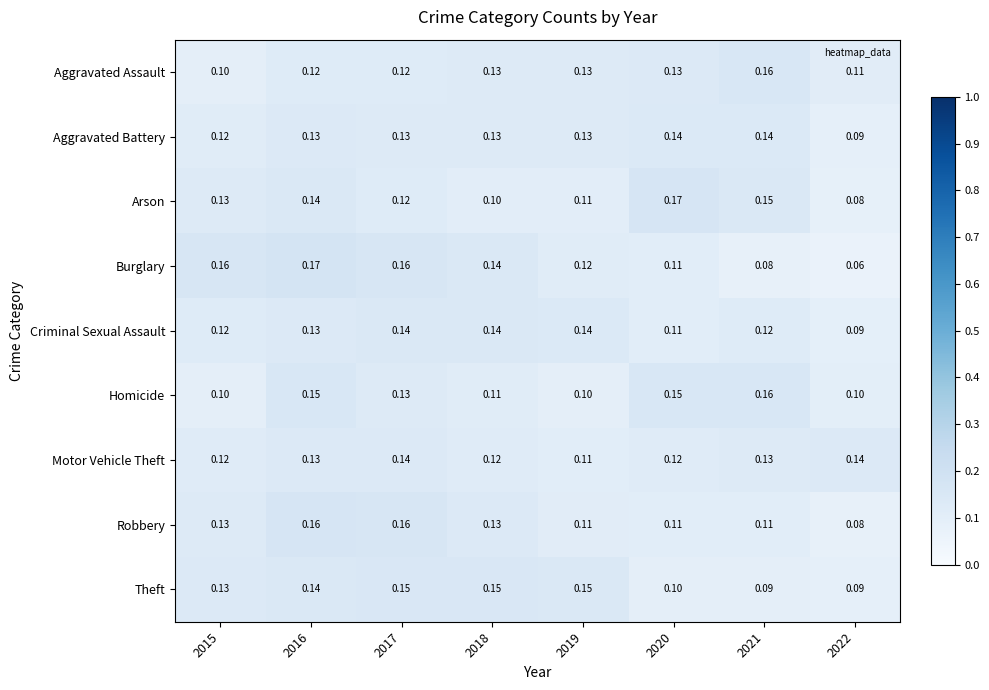

Is the value of Burglary at 2021 greater than the value of Aggravated Assault at 2017?

No